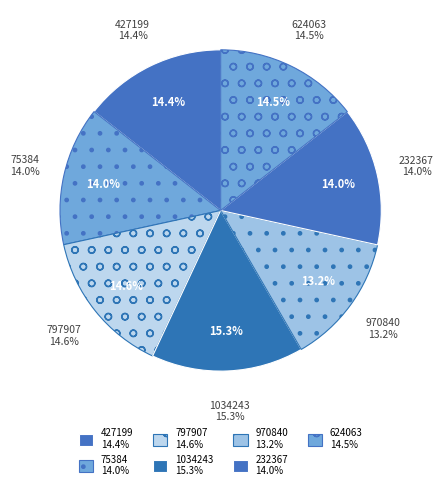

Is there any slice that represents more than half of the pie?

No